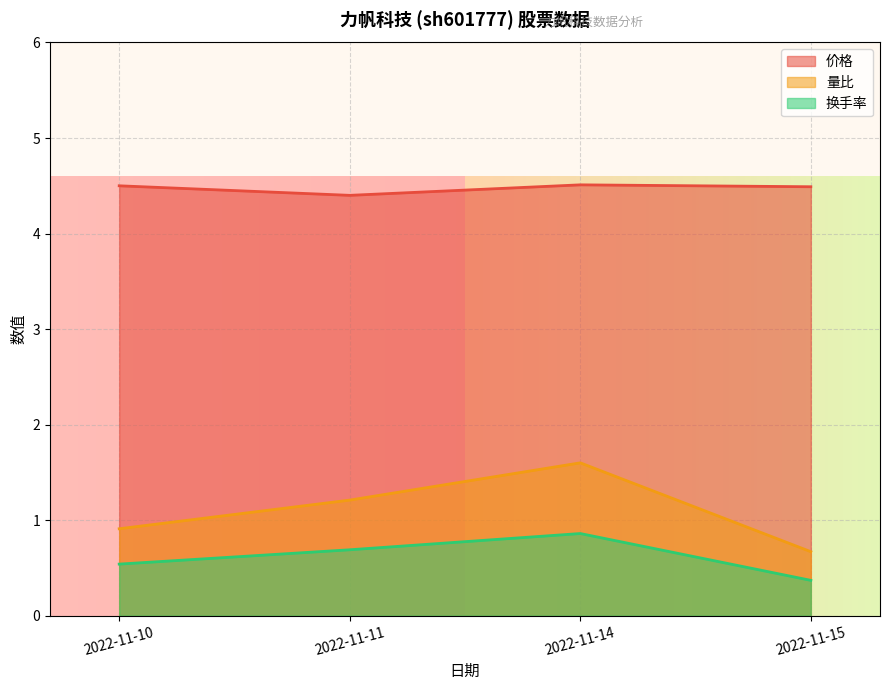

Reading left to right, transcribe all the data shown in this chart.

价格: 2022-11-10=4.5	2022-11-11=4.4	2022-11-14=4.5	2022-11-15=4.5
量比: 2022-11-10=0.9	2022-11-11=1.2	2022-11-14=1.6	2022-11-15=0.7
换手率: 2022-11-10=0.5	2022-11-11=0.7	2022-11-14=0.9	2022-11-15=0.4